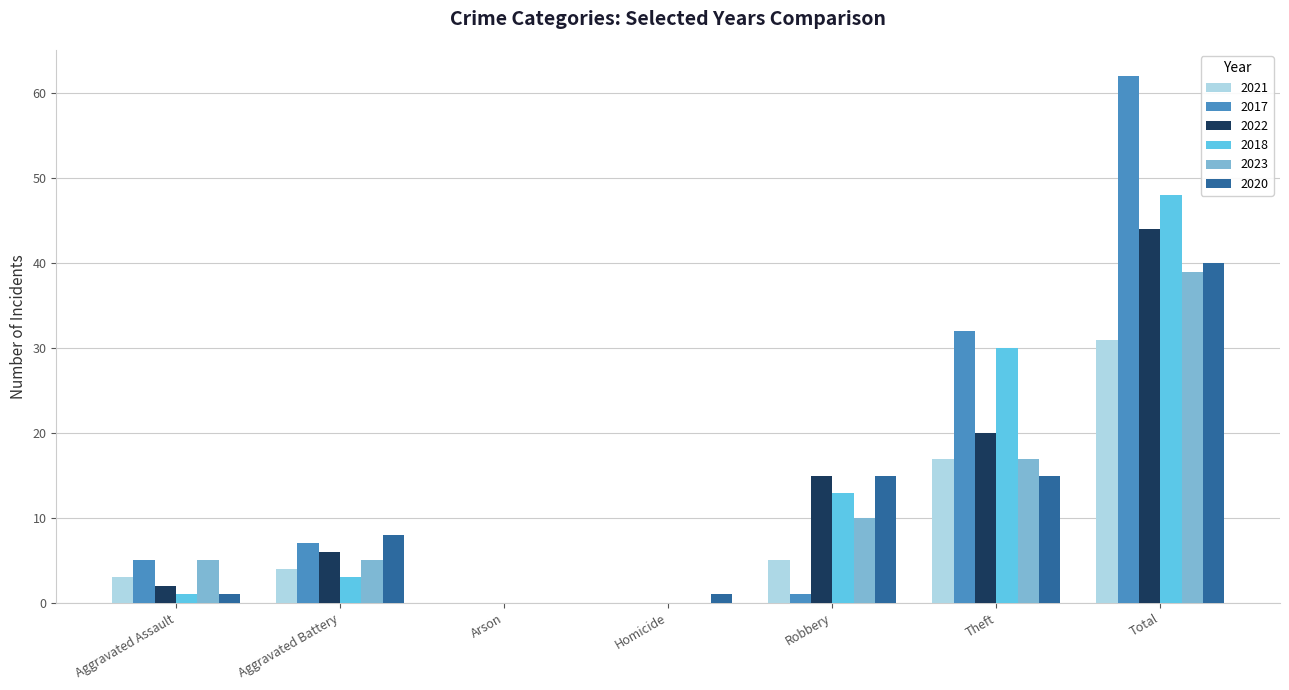

Is the value of 2020 at Total greater than the value of 2022 at Robbery?

Yes